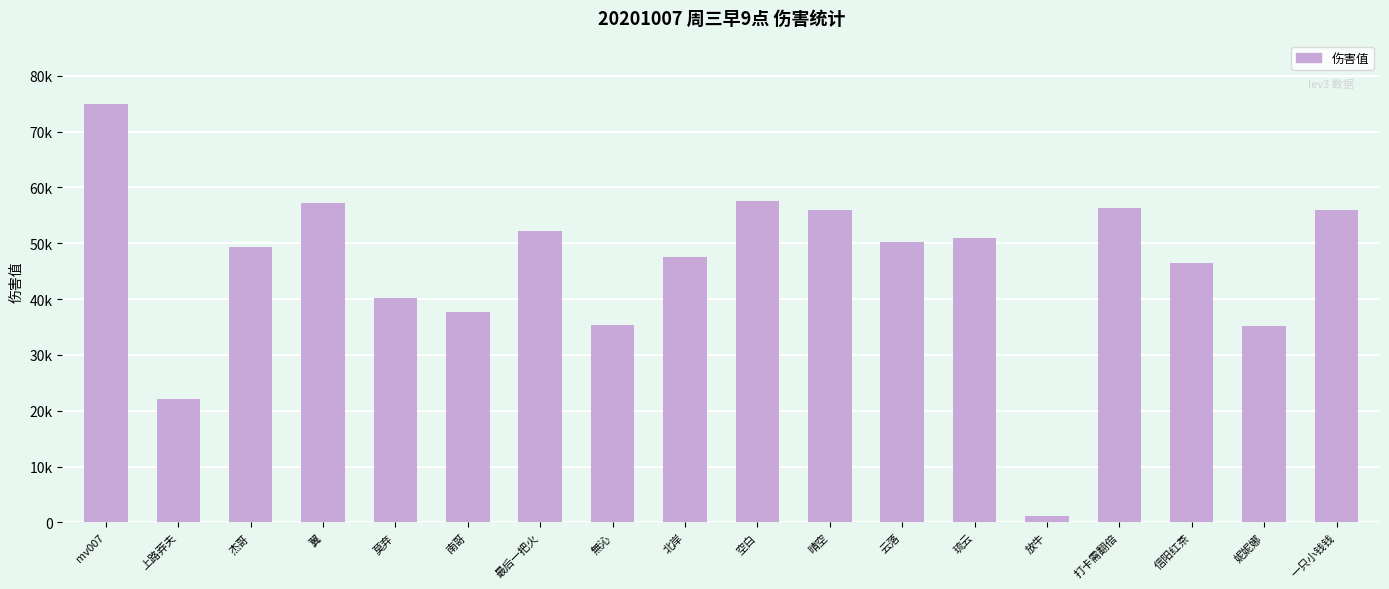

Does the chart contain any negative values?

No